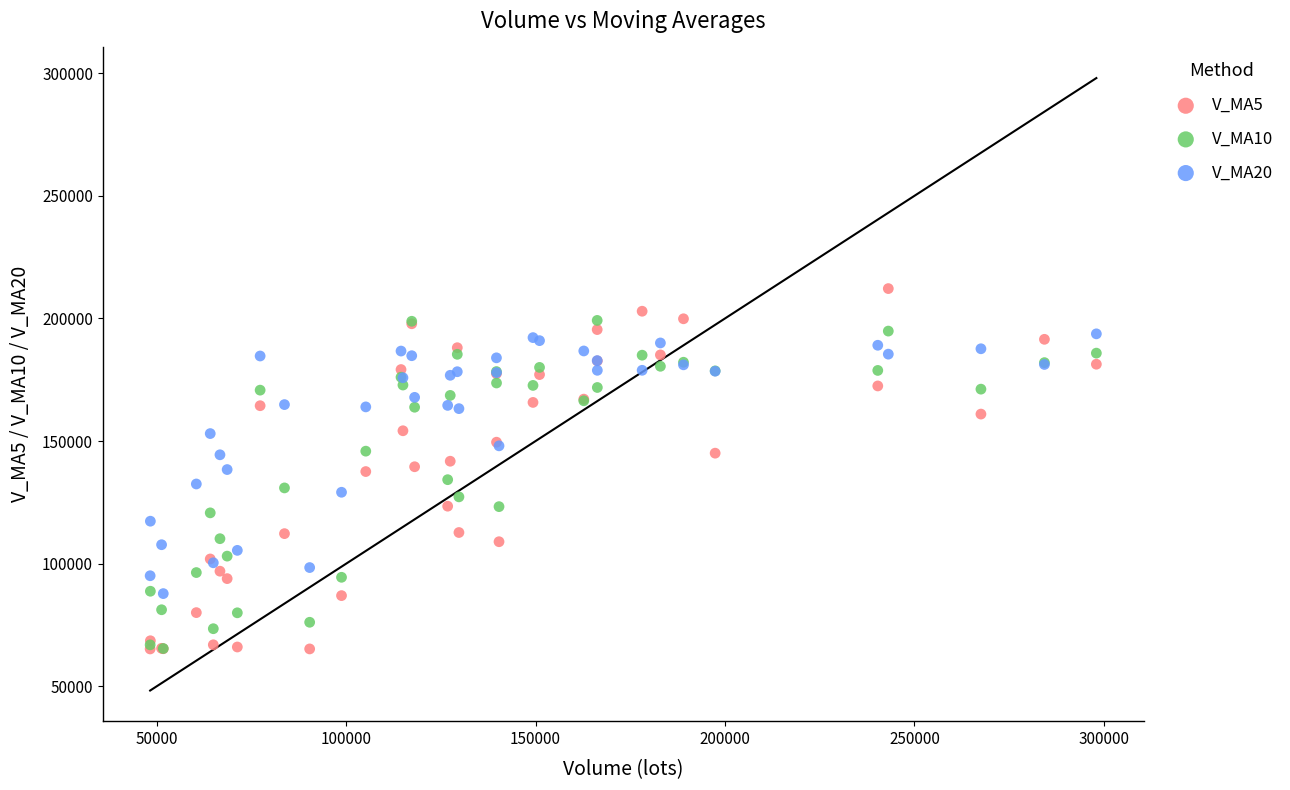

Which series contains the highest Y value?

V_MA5